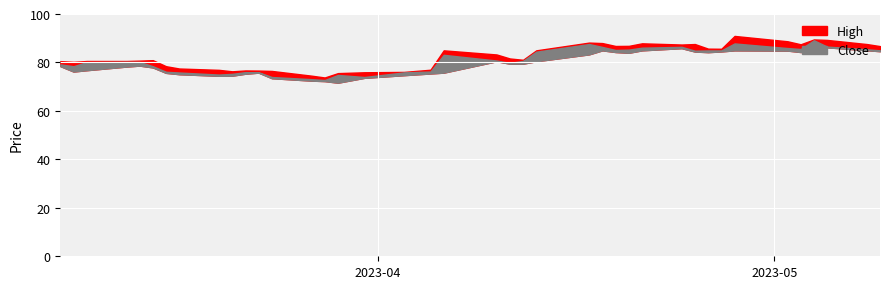

The value of Close at 34 is 86.0. True or false?

True